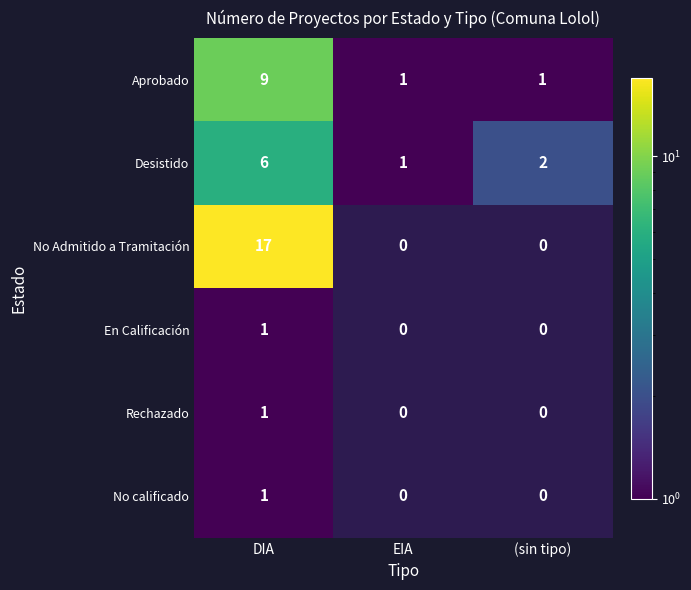

Between DIA and (sin tipo), which series saw the biggest shift?

No Admitido a Tramitación